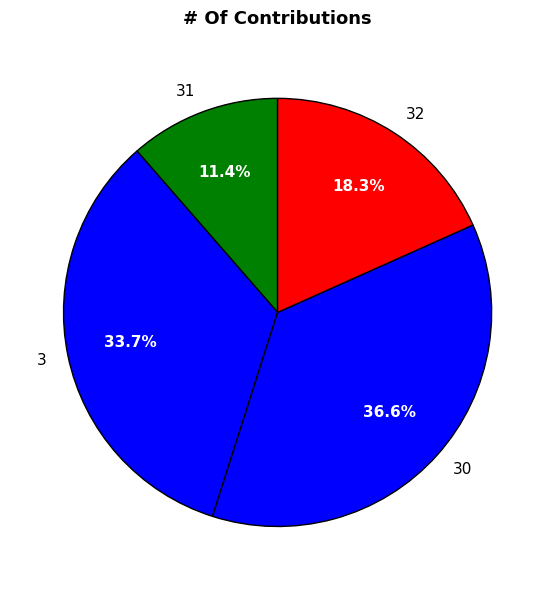

To the nearest percent, what is the difference between the 31 and 30 slice percentages?

25%